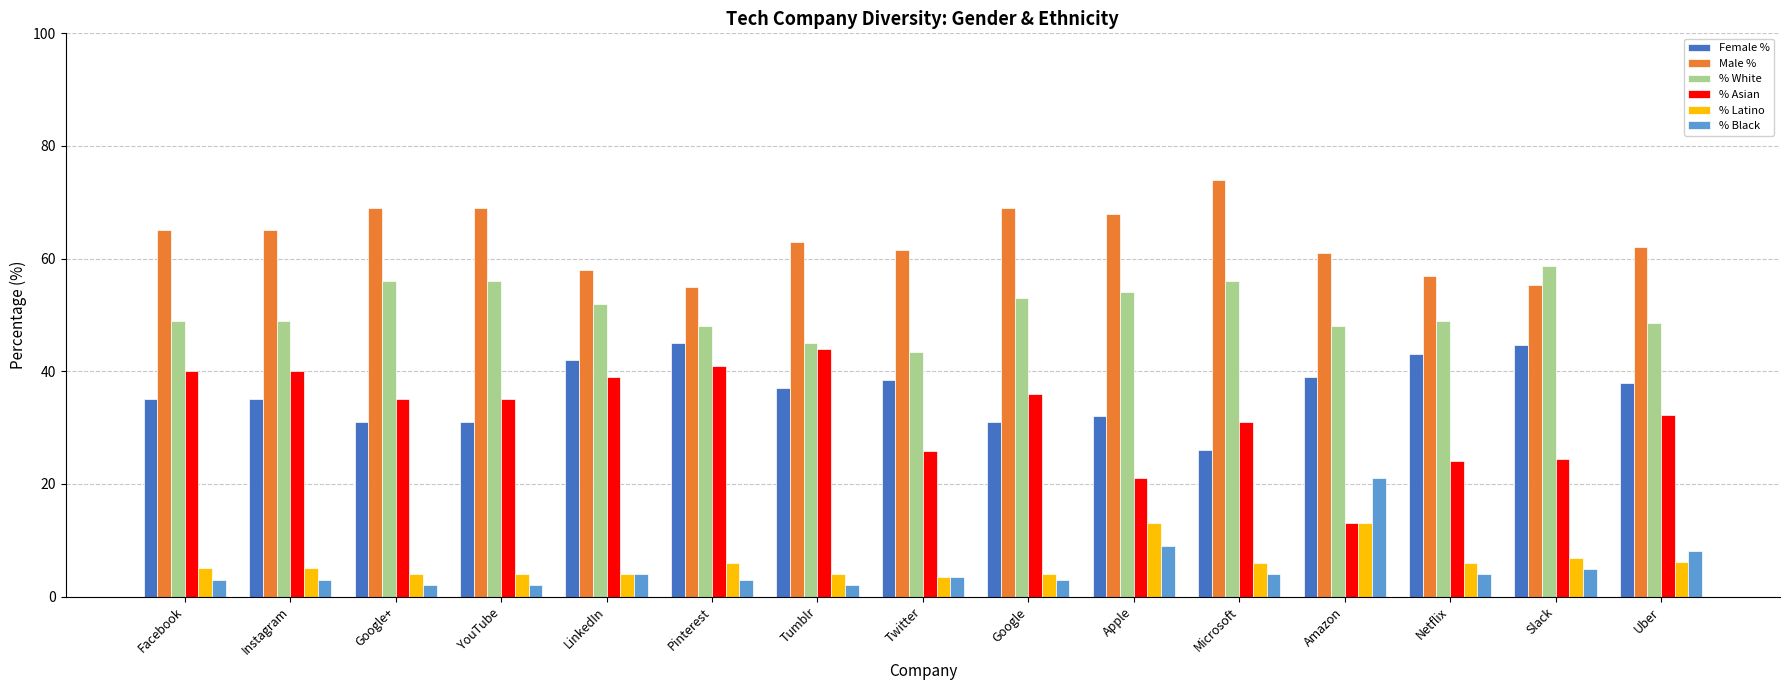

How many bars are there in each group?

6